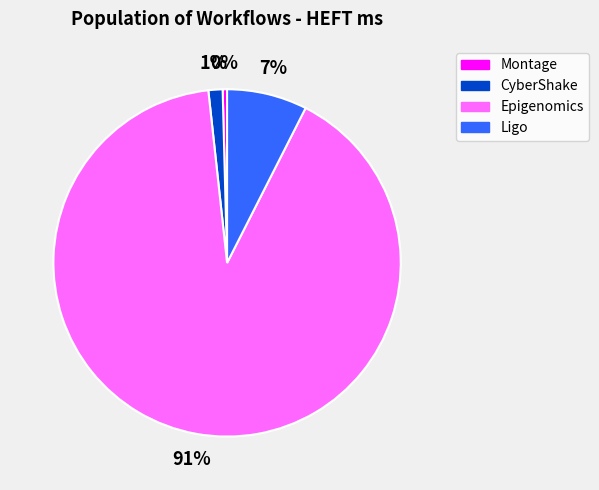

Is there any slice that represents more than half of the pie?

Yes